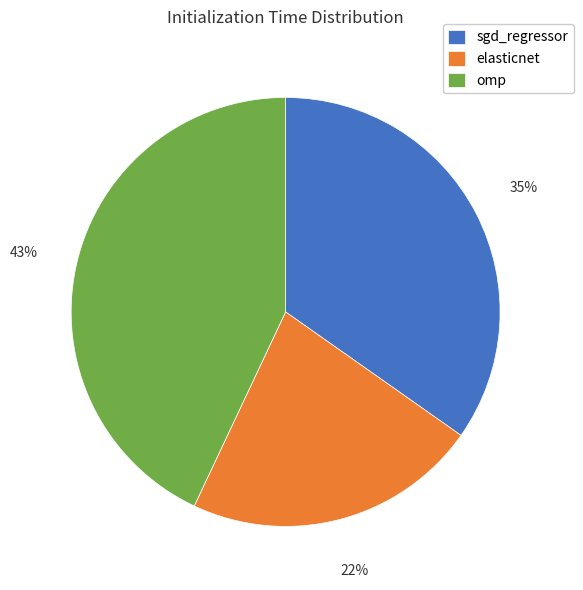

Is the sum of elasticnet and sgd_regressor greater than half?

Yes